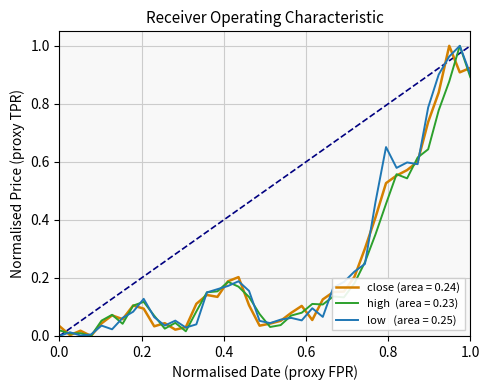

Is this an area chart (filled region under the line)?

No